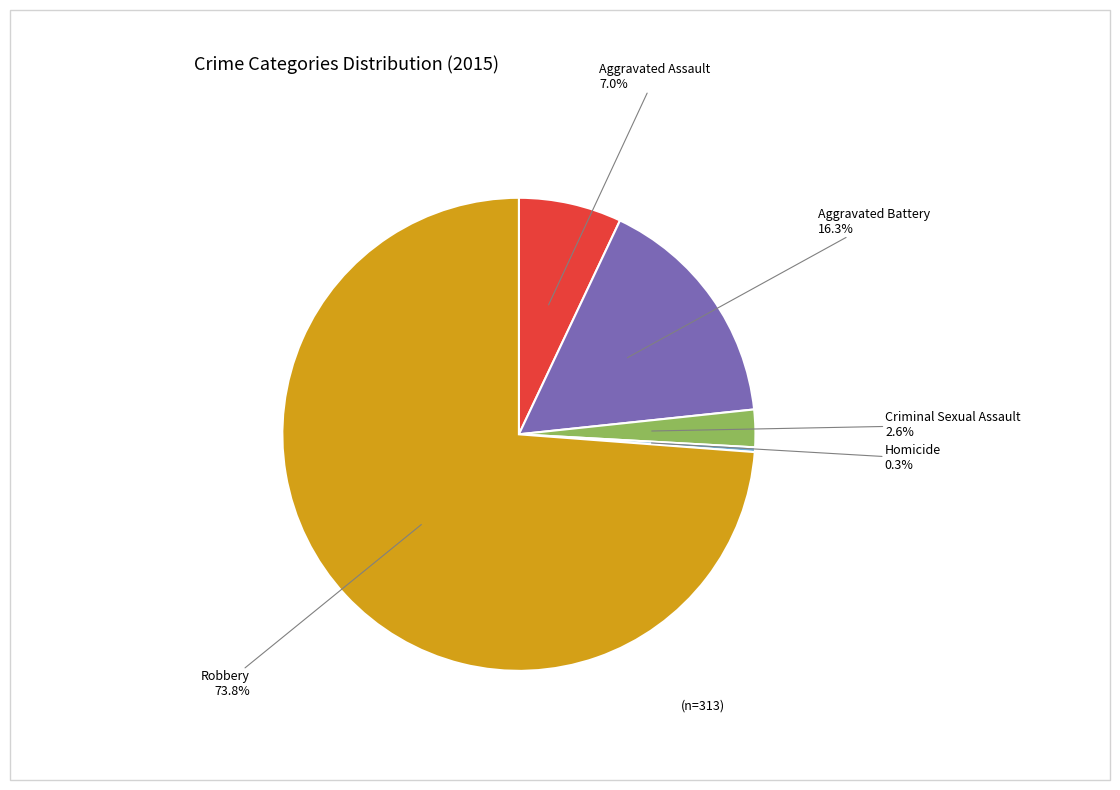

What percentage do Criminal Sexual Assault and Robbery together represent?

76.4%